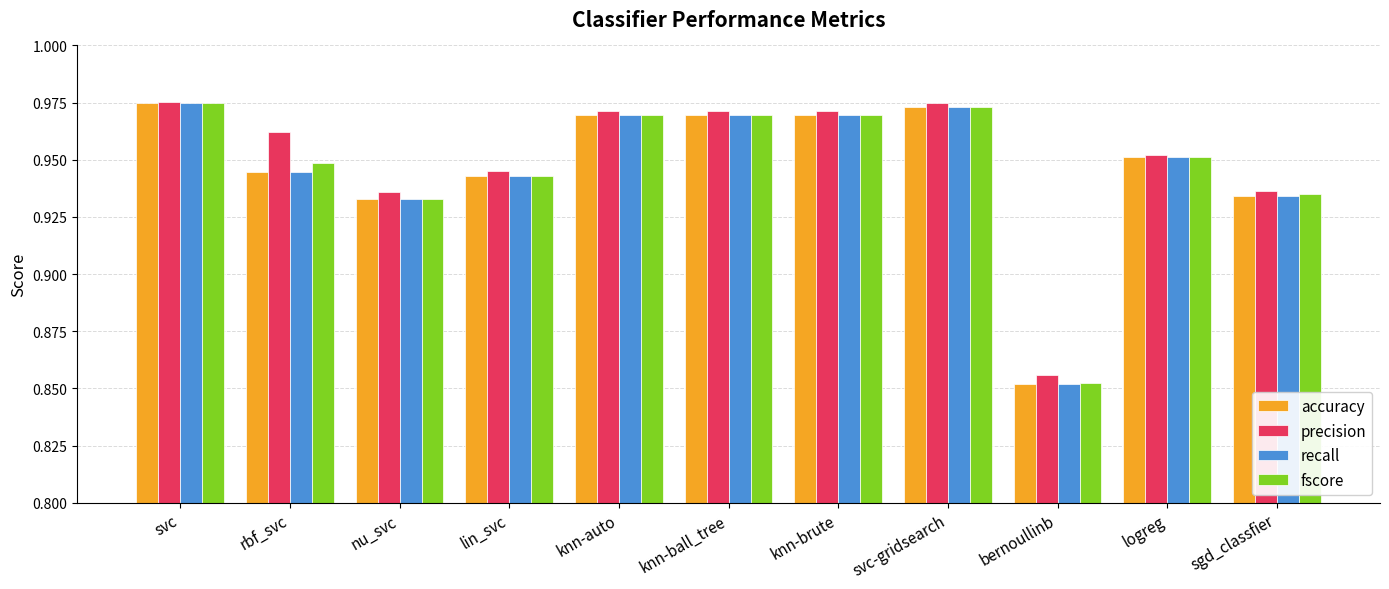

Where is accuracy nearest to the value 0?

bernoullinb